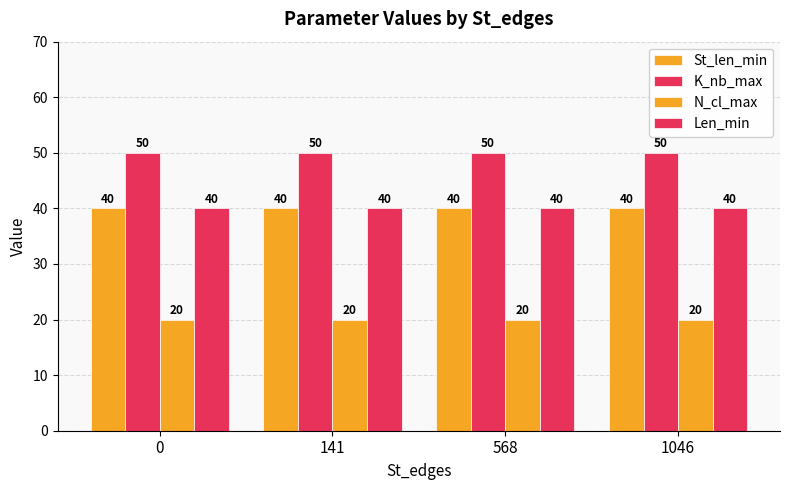

Are the bars grouped side by side (vs. stacked)?

Yes